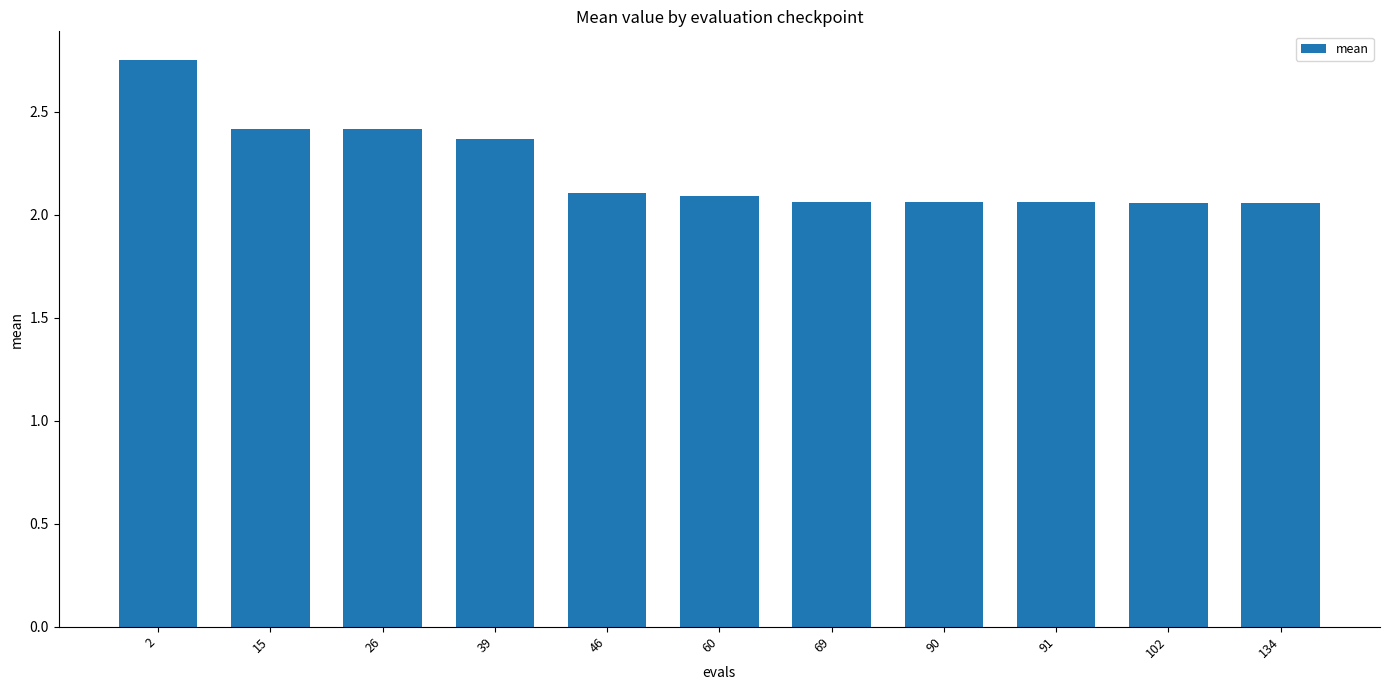

Are the bars horizontal?

No